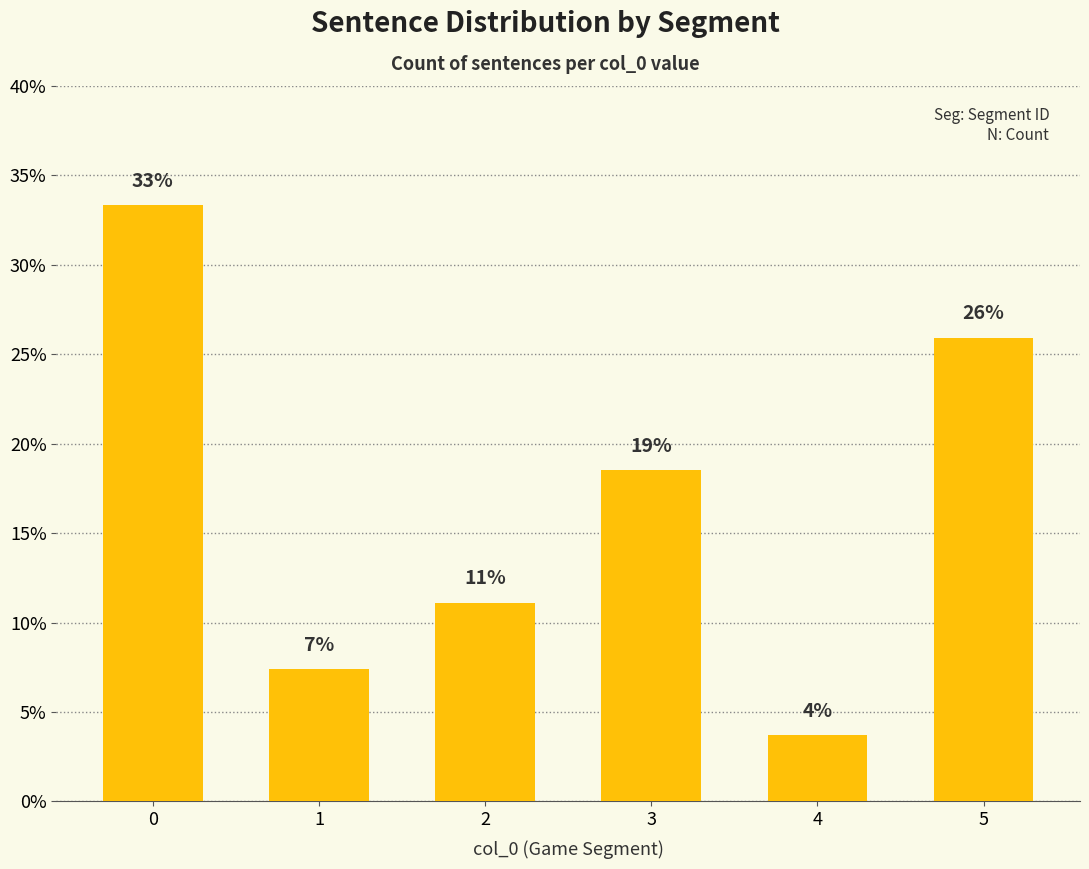

Does the chart contain any negative values?

No